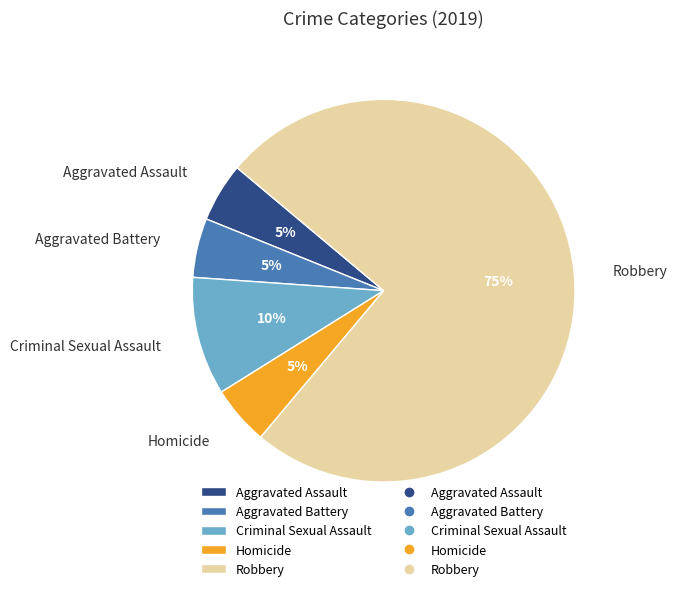

Count the number of slices in the pie.

5